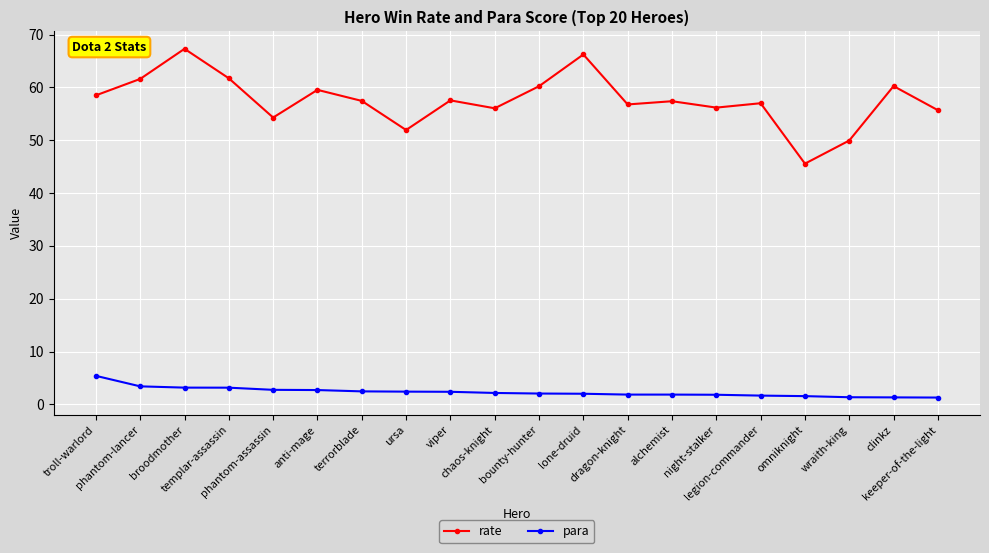

At which category does rate reach its first local peak?

broodmother